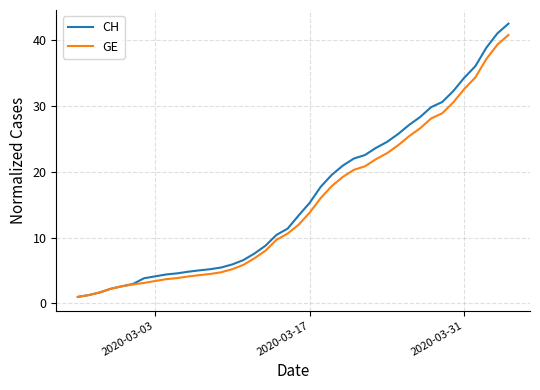

What is the maximum value for CH?

42.5